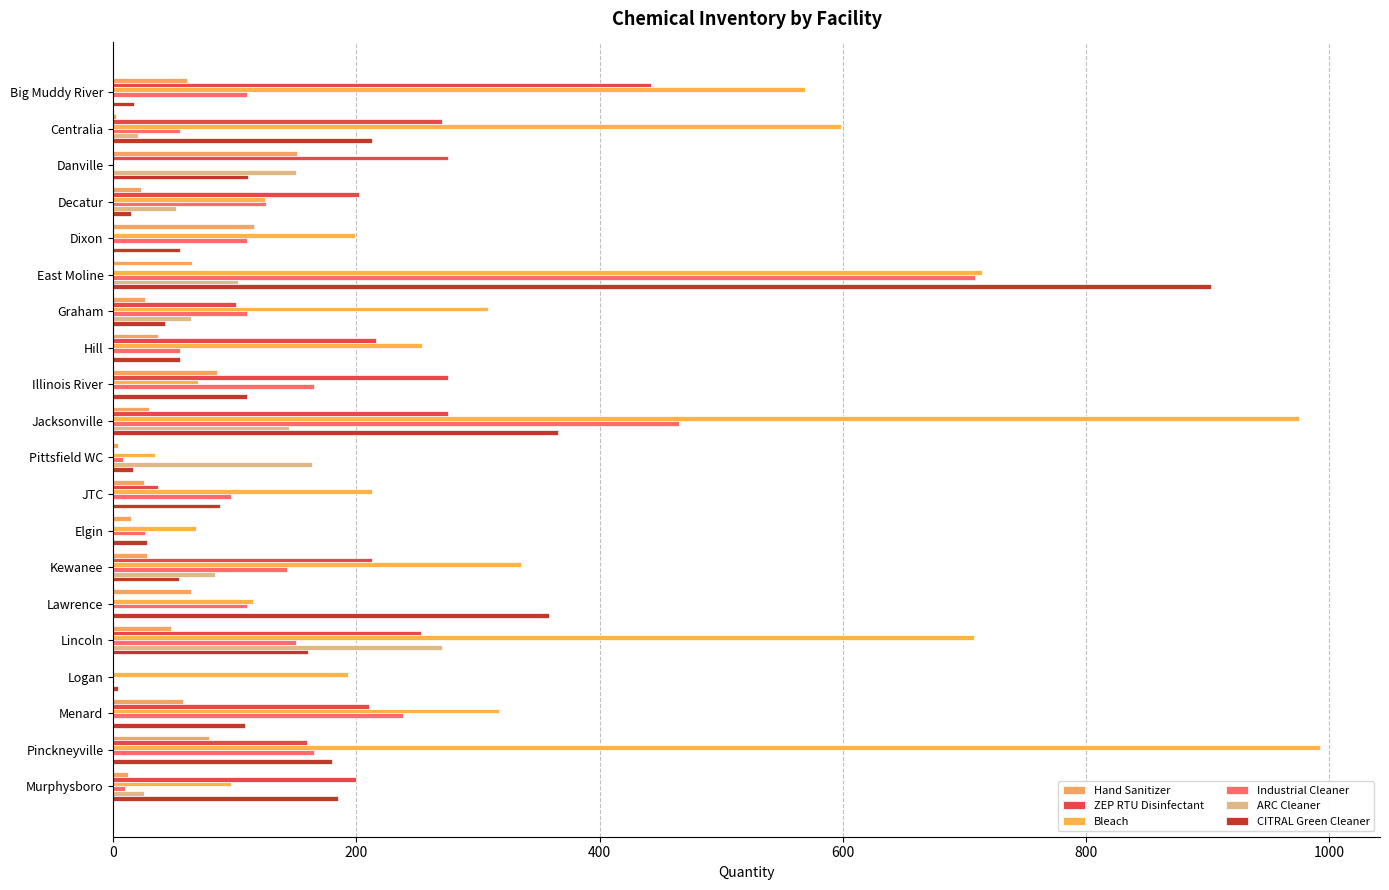

How many categories are shown in the chart?

20